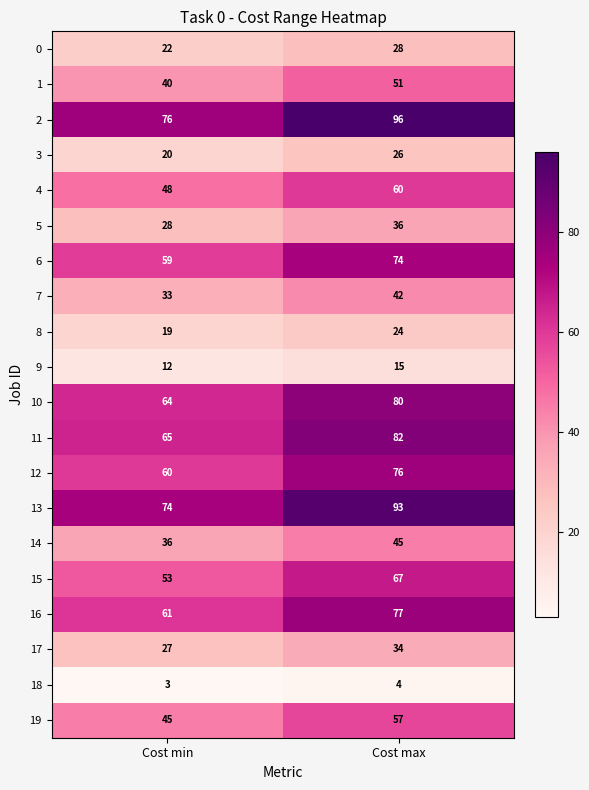

What is the total value across all series at Cost min?

845